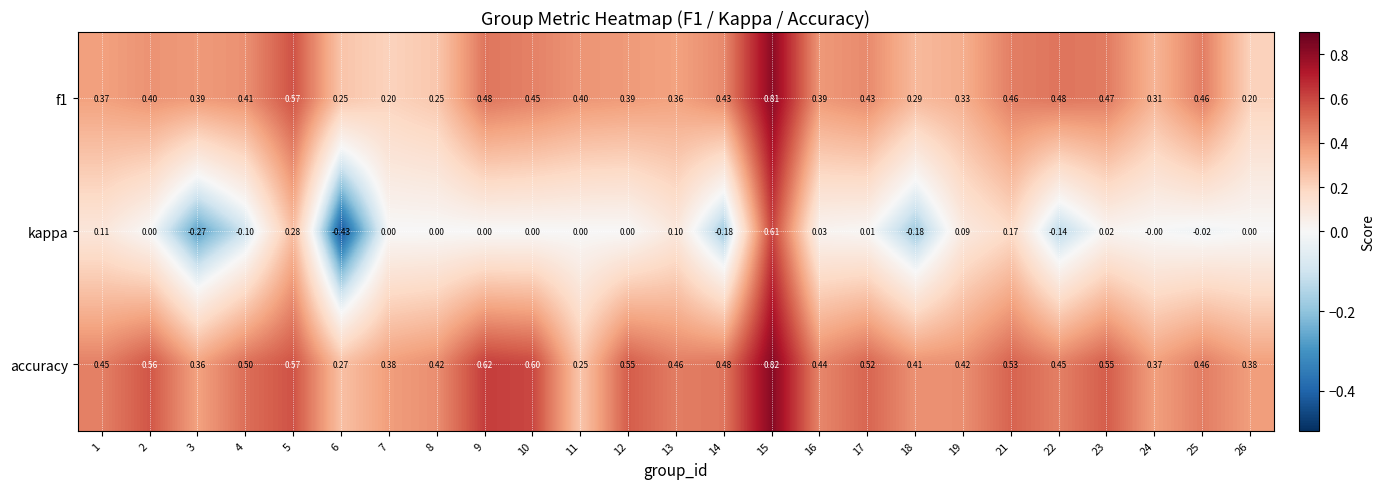

Which series has the largest range (max minus min)?

kappa